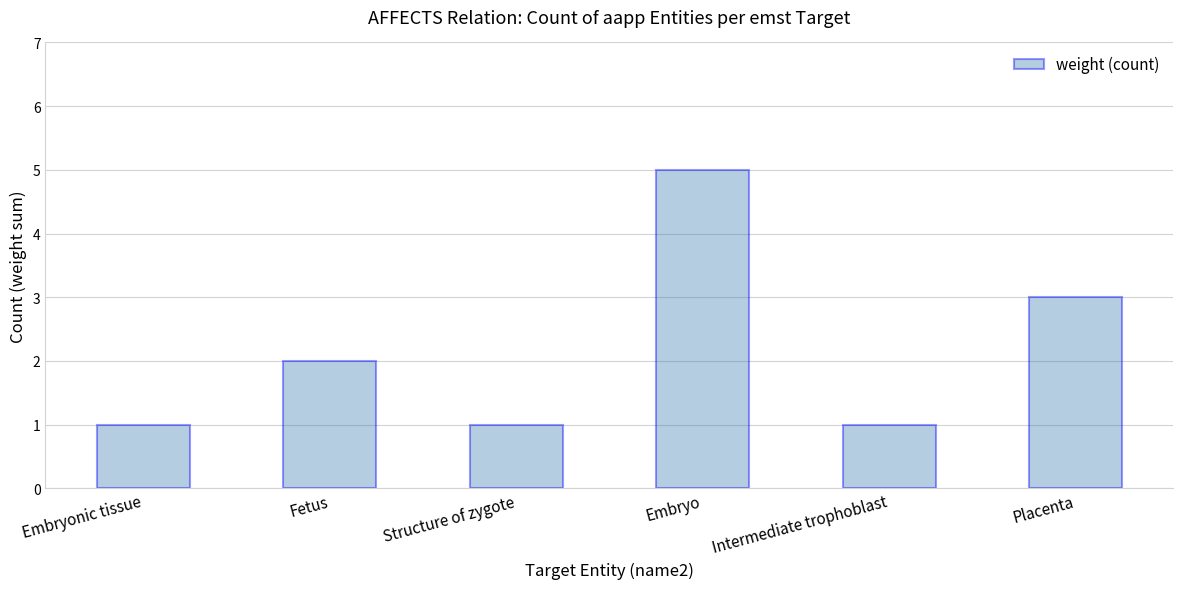

The value at Fetus is 1. True or false?

False